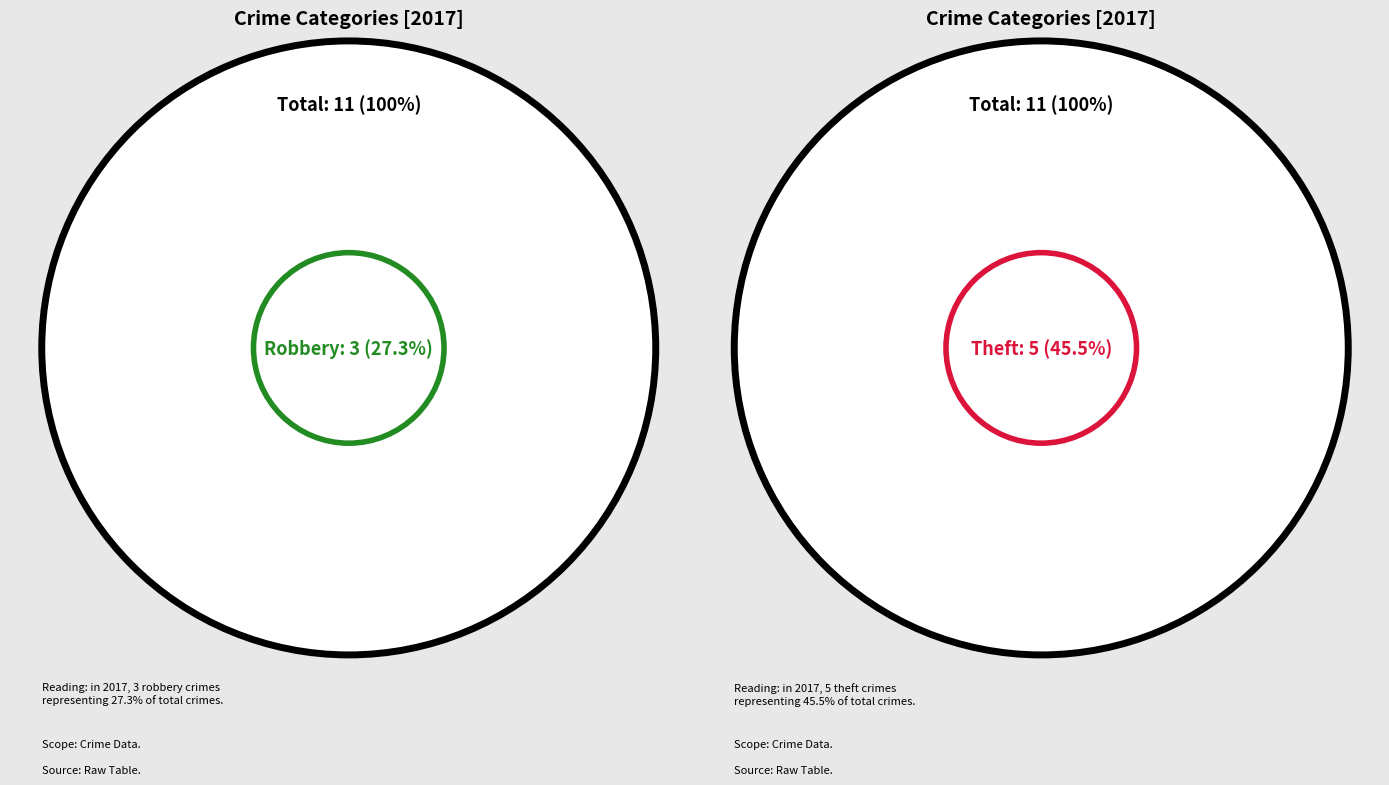

Do Robbery and Aggravated Assault together represent more than half of the pie?

No